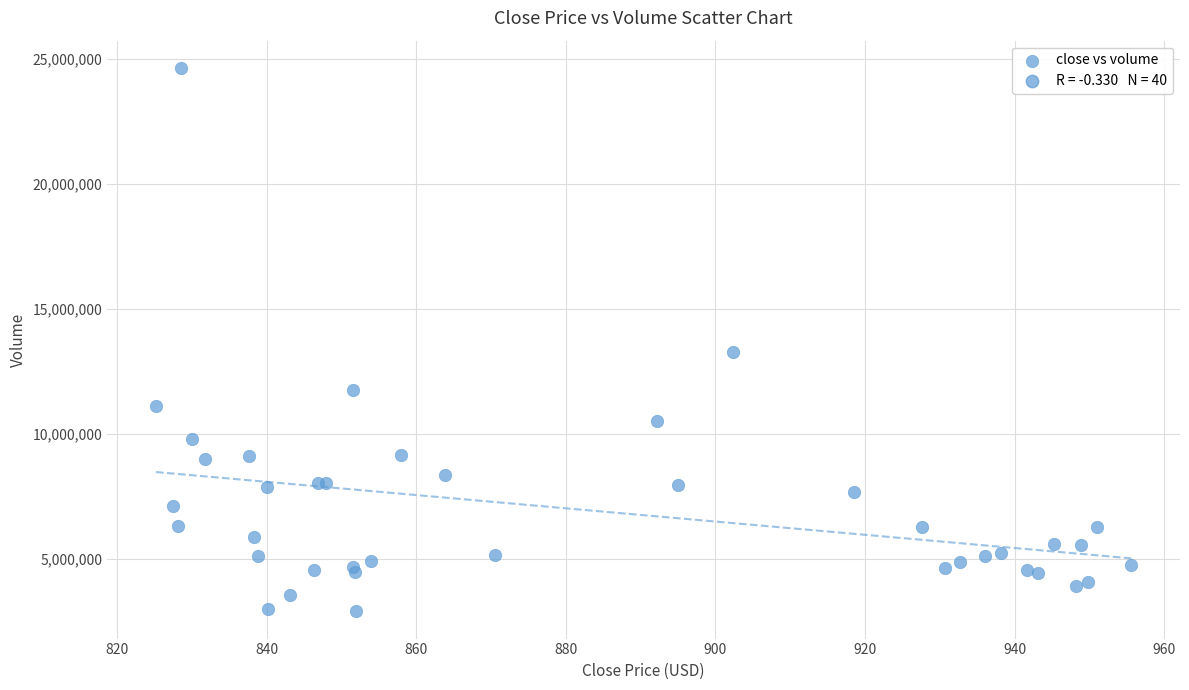

What Y value in the scatter plot is closest to 13769700?

13279300